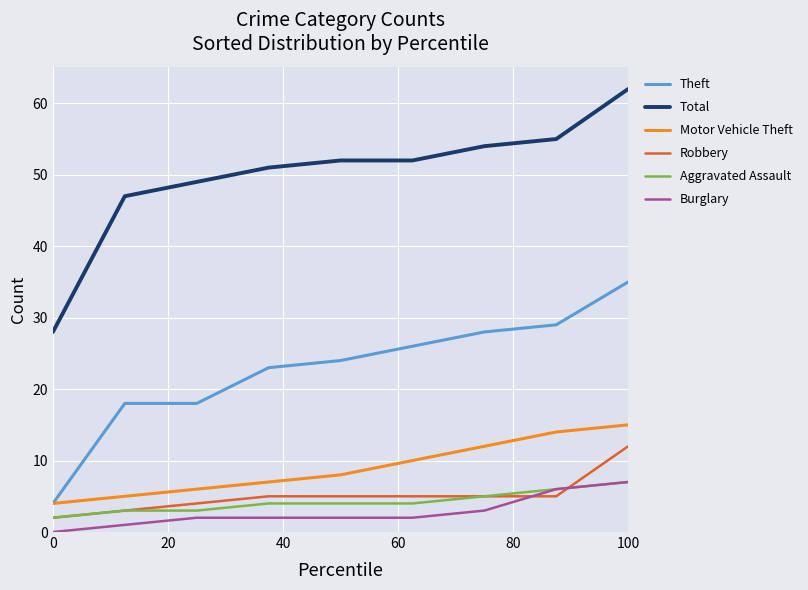

Does the chart have visible grid lines?

Yes